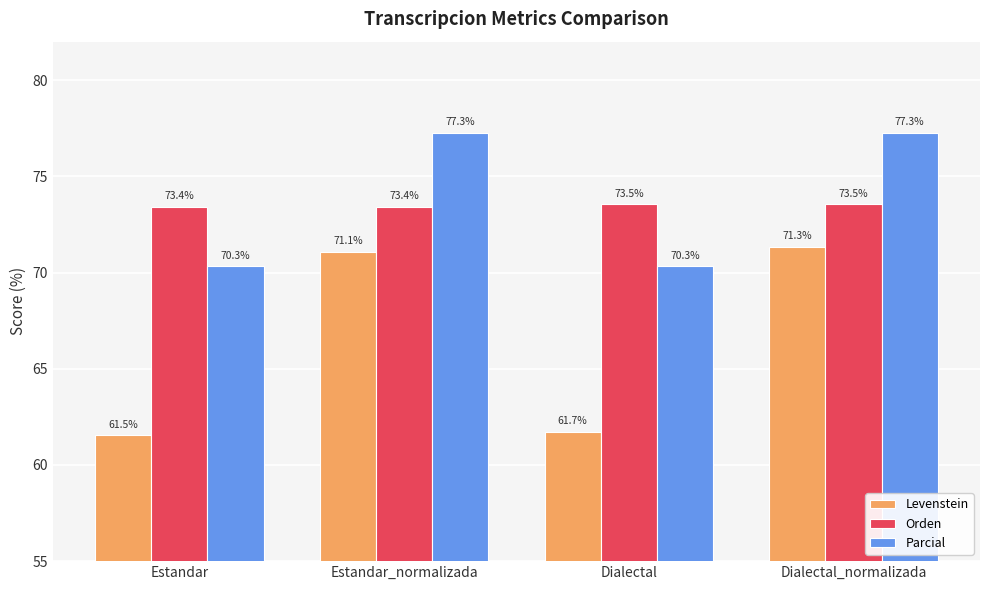

What is the difference between the second highest and minimum values in the Parcial series?

6.9